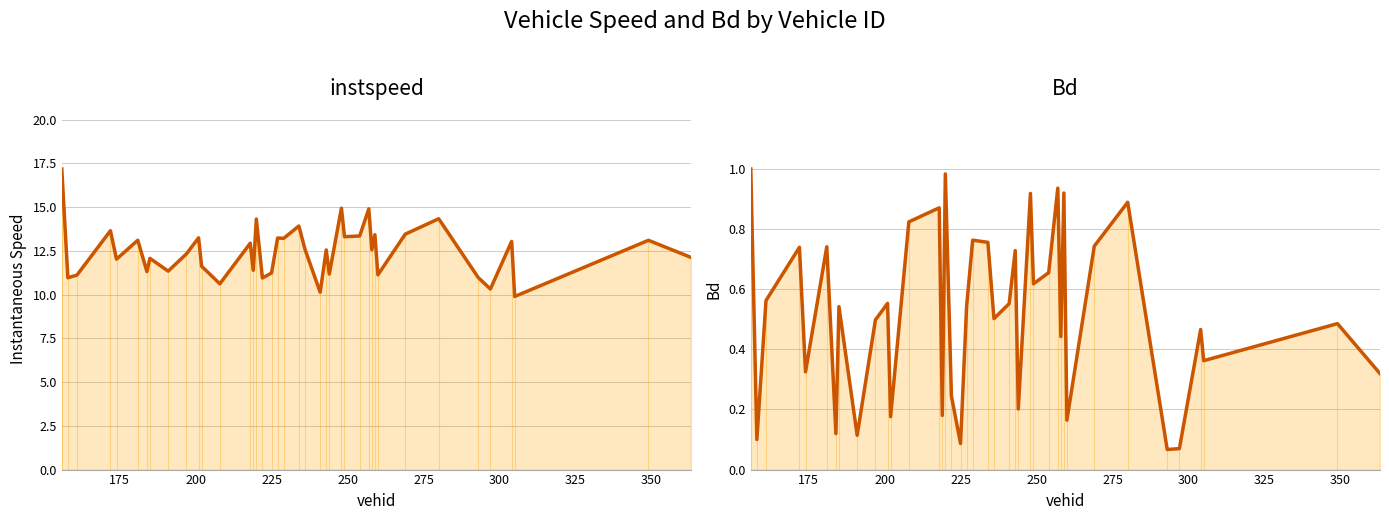

True or false: instspeed has more than 2 points higher than both neighbors.

True